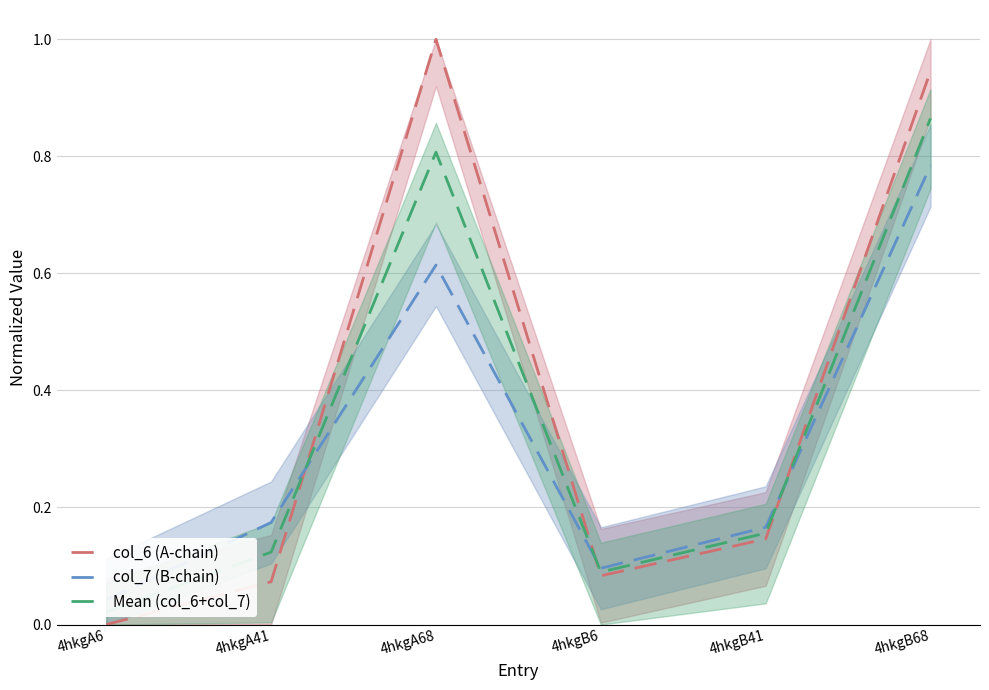

Where is the first local maximum for col_6 (A-chain)?

4hkgA68